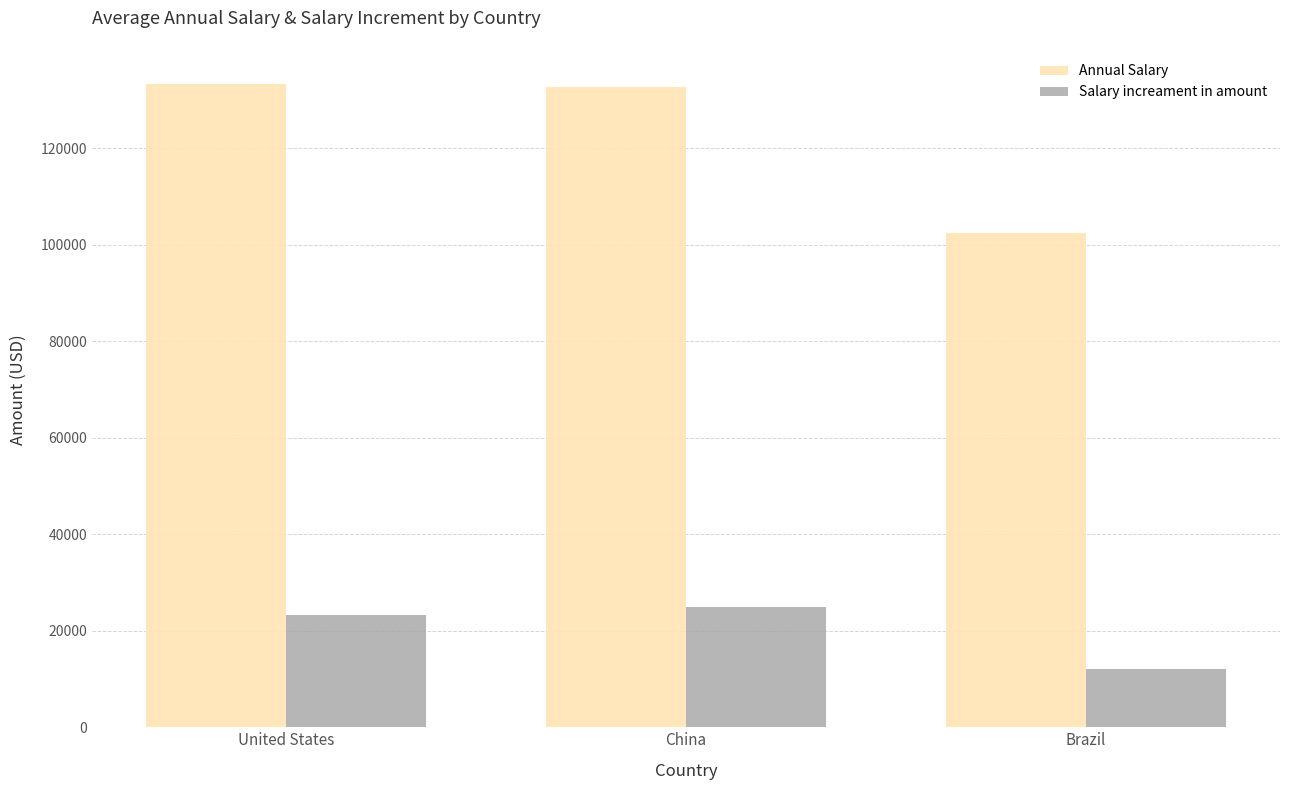

How many distinct data groups are displayed?

2